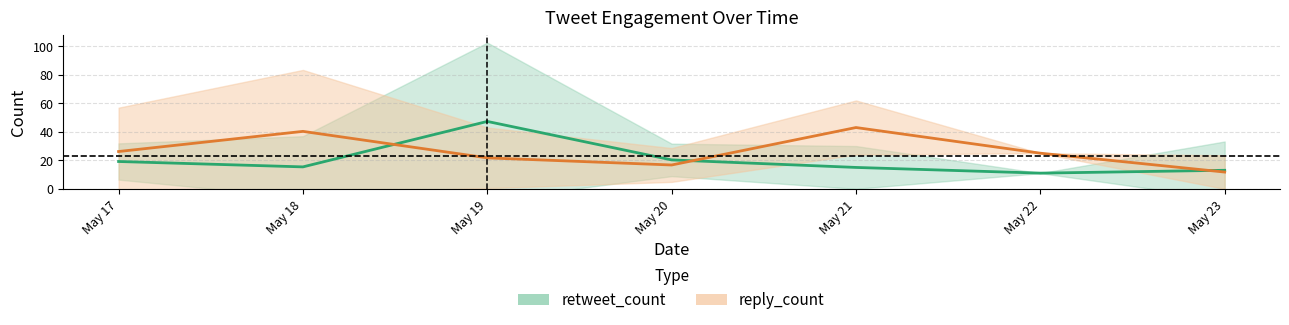

Reading left to right, list all the values displayed in this chart.

retweet_count: May 17=19.2	May 18=15.4	May 19=47.3	May 20=20.3	May 21=15.0	May 22=11.0	May 23=13.0
reply_count: May 17=26.2	May 18=40.3	May 19=21.7	May 20=16.7	May 21=43.0	May 22=25.0	May 23=11.8